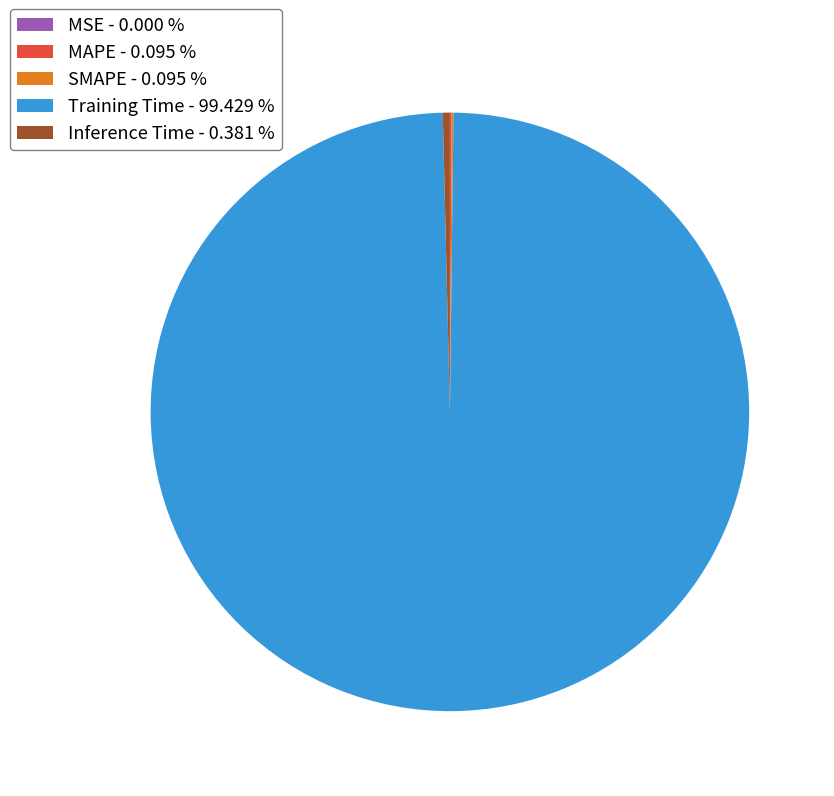

Which slice is the largest?

Training Time